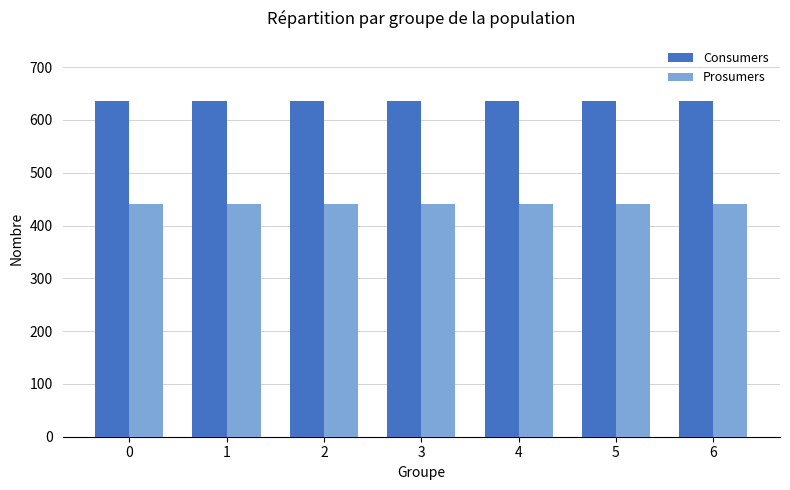

What is the value of the Consumers bar at the 6th from the left?

635